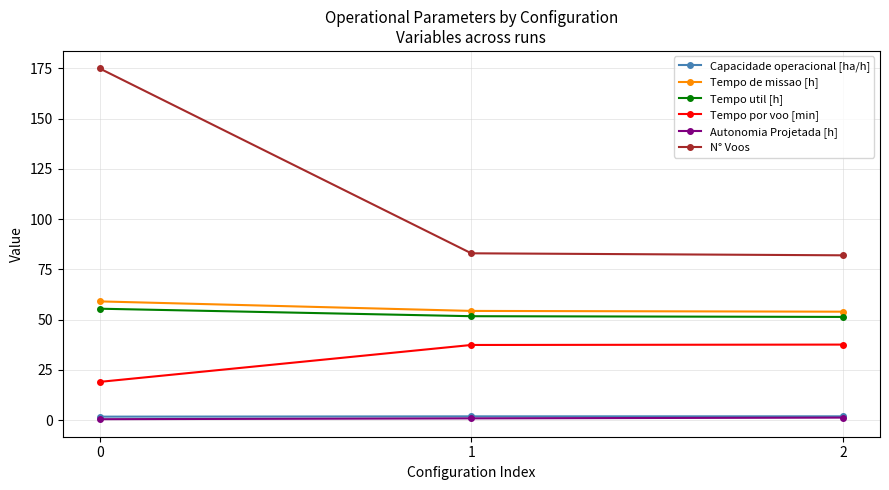

The value of Tempo de missao [h] at 2 is 86.6. True or false?

False